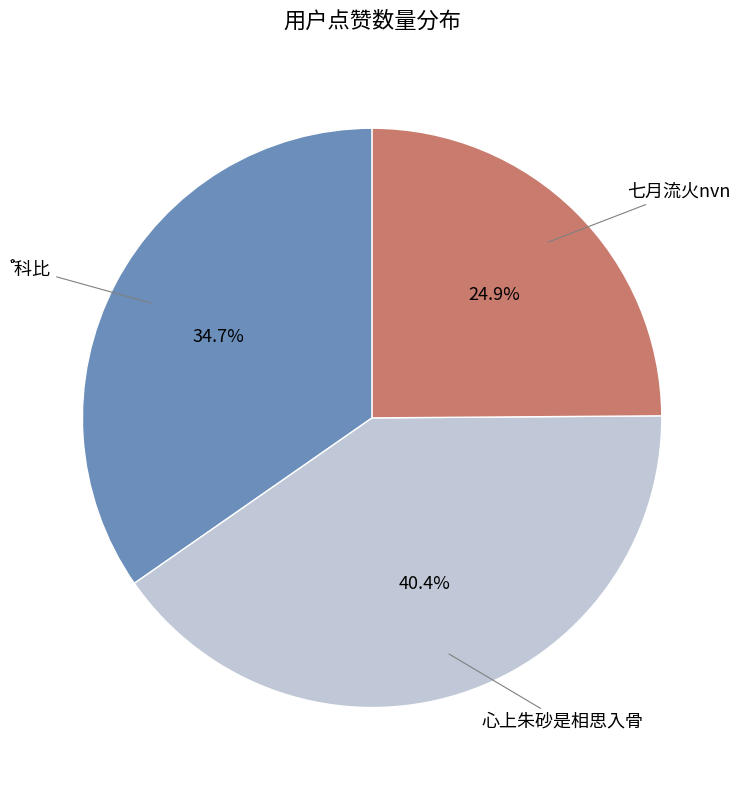

Is there a majority slice in this chart?

No